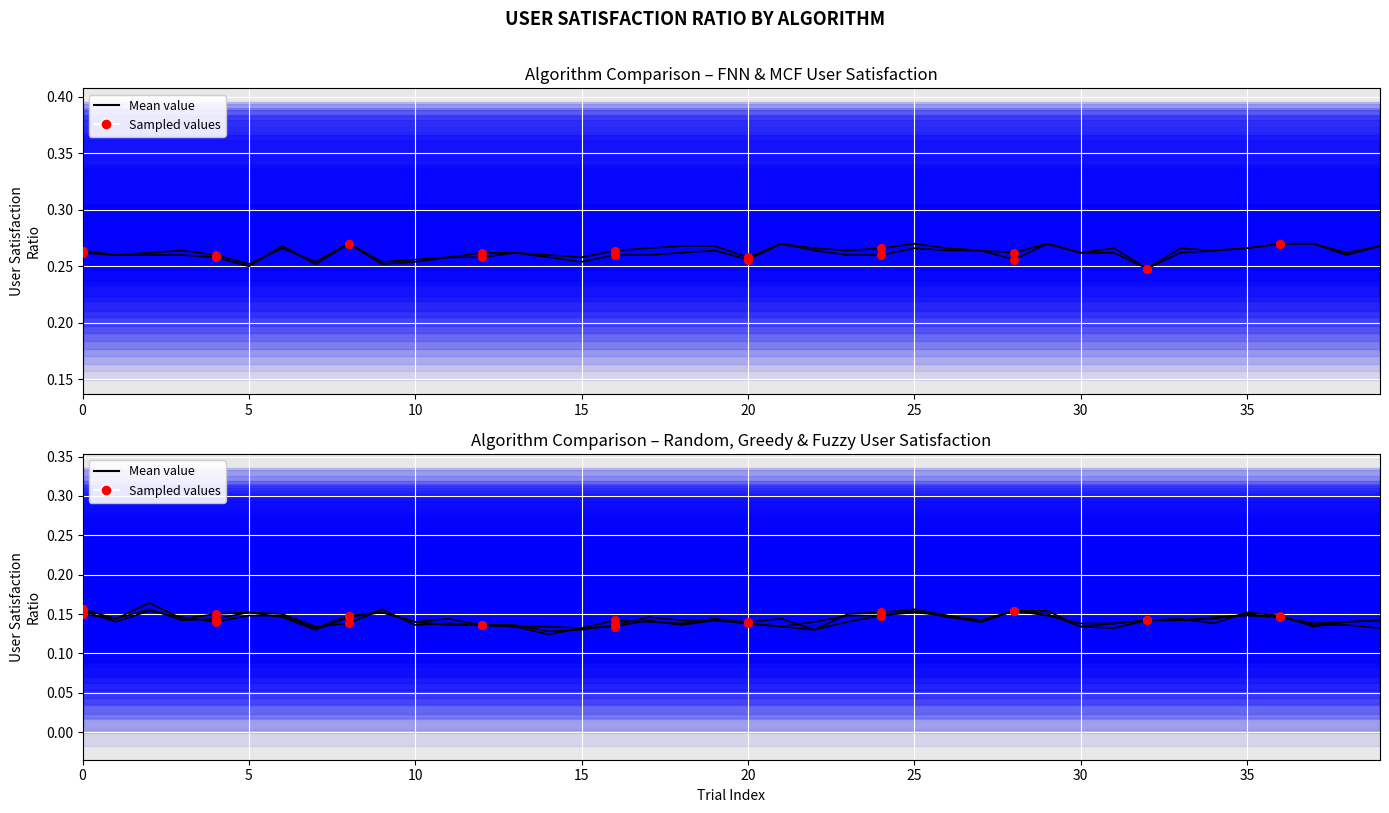

Is the value of mcf_user at 20 greater than the value of greedy_user at 14?

Yes